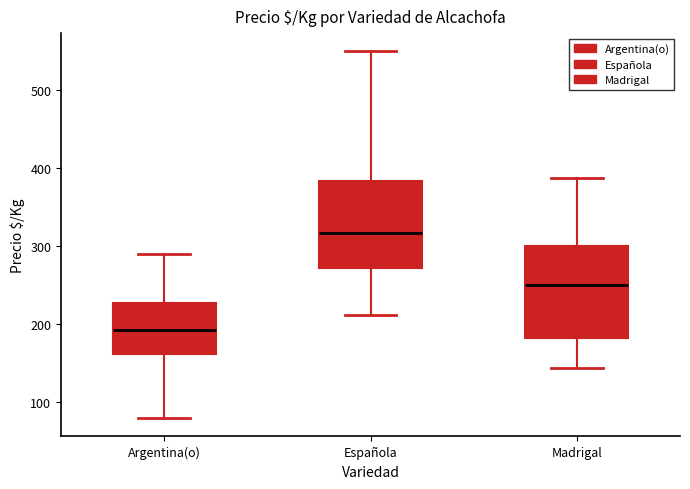

Reading left to right, transcribe this box plot: for each box, give where its median line is, the range the box spans, and where its two whiskers end, as read against the y-axis. The values are not printed on the chart, so give them approximately, as read against the axis.

Argentina(o): median 190, box 160 to 230, whiskers 80 to 290
Española: median 320, box 270 to 380, whiskers 210 to 550
Madrigal: median 250, box 180 to 300, whiskers 140 to 390